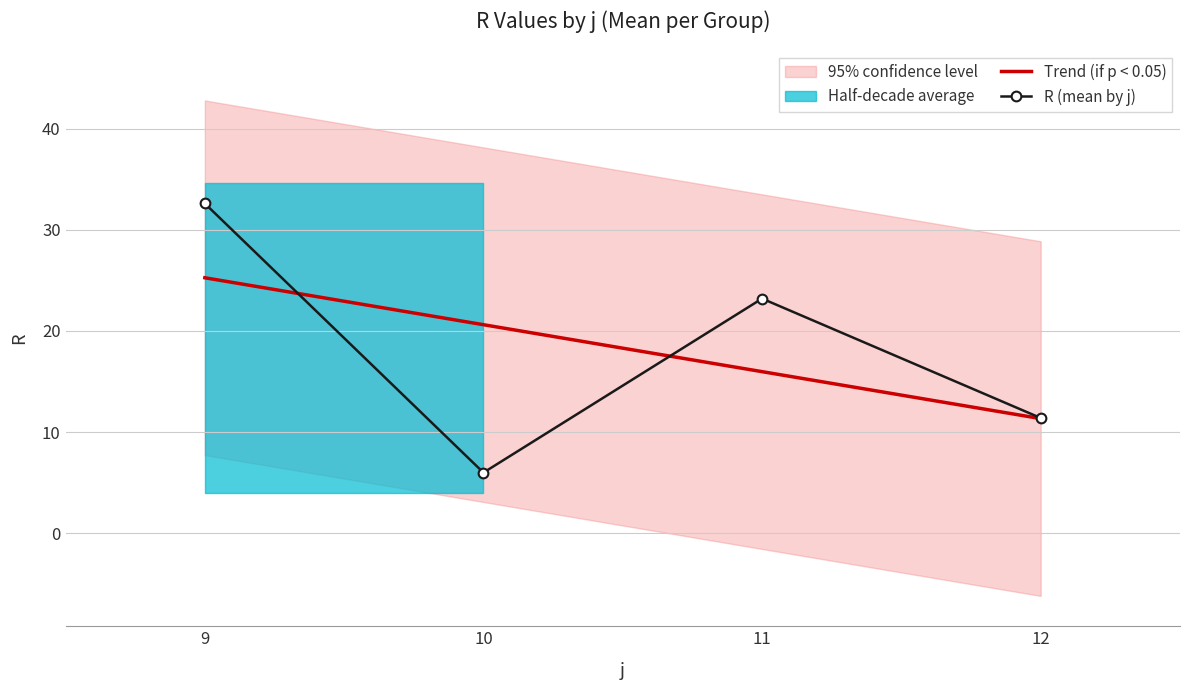

Read the R (mean by j) value at 12.

11.4